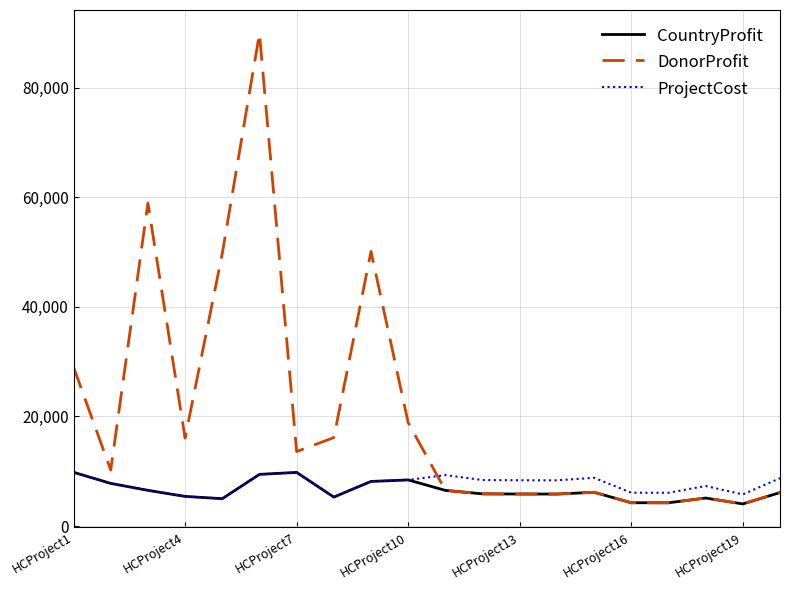

Which series has the largest range (max minus min)?

DonorProfit